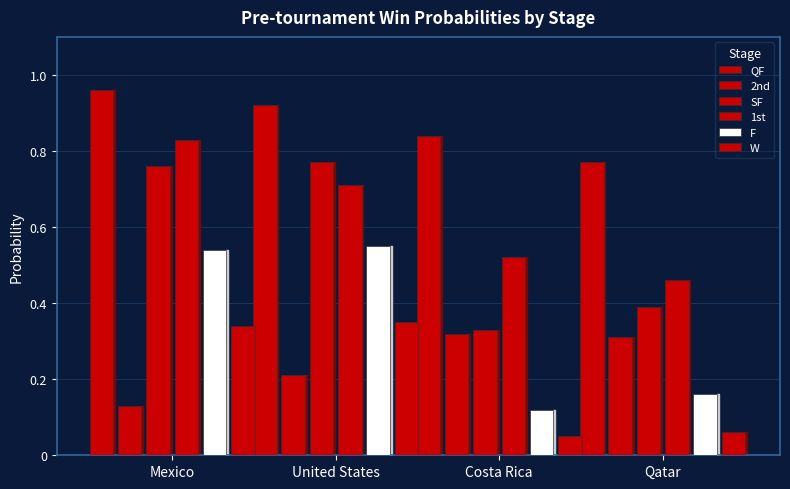

What is the difference between the second highest and minimum values in the W series?

0.3